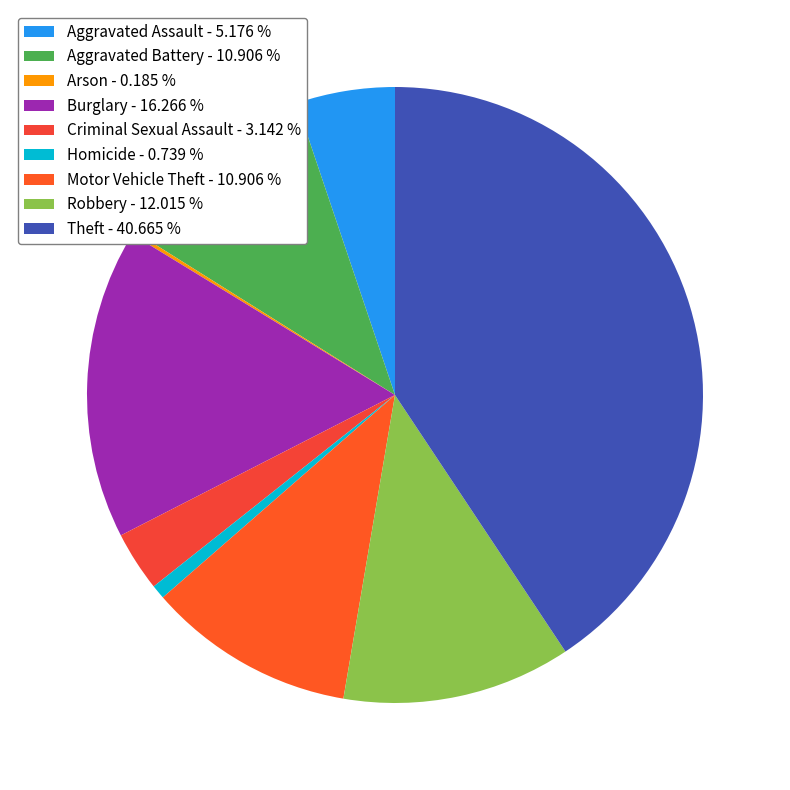

True or false: Homicide accounts for 1% of the total.

True